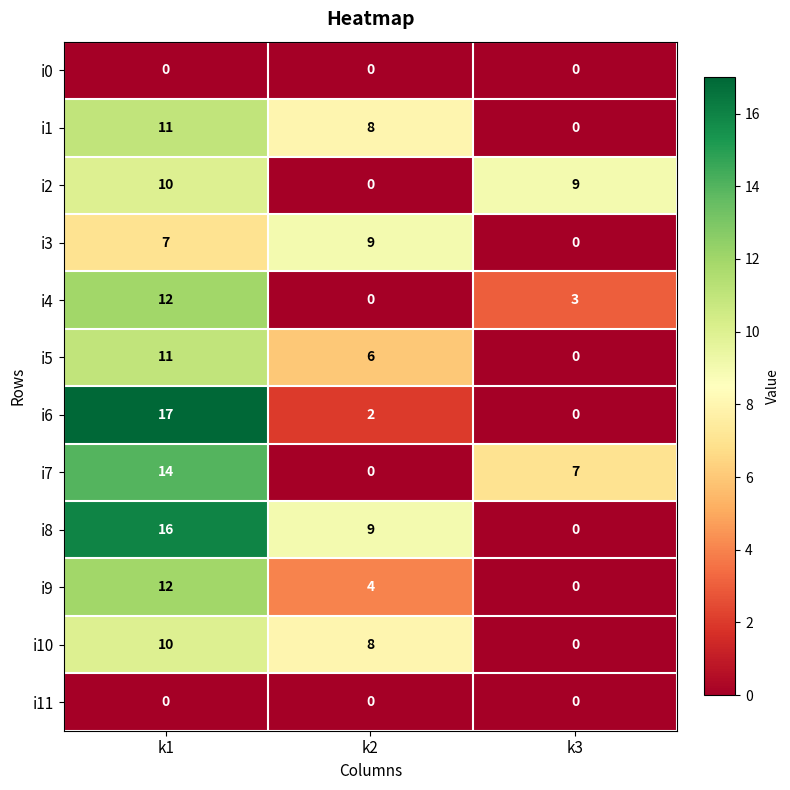

At which category is the sum across all series the highest?

k1